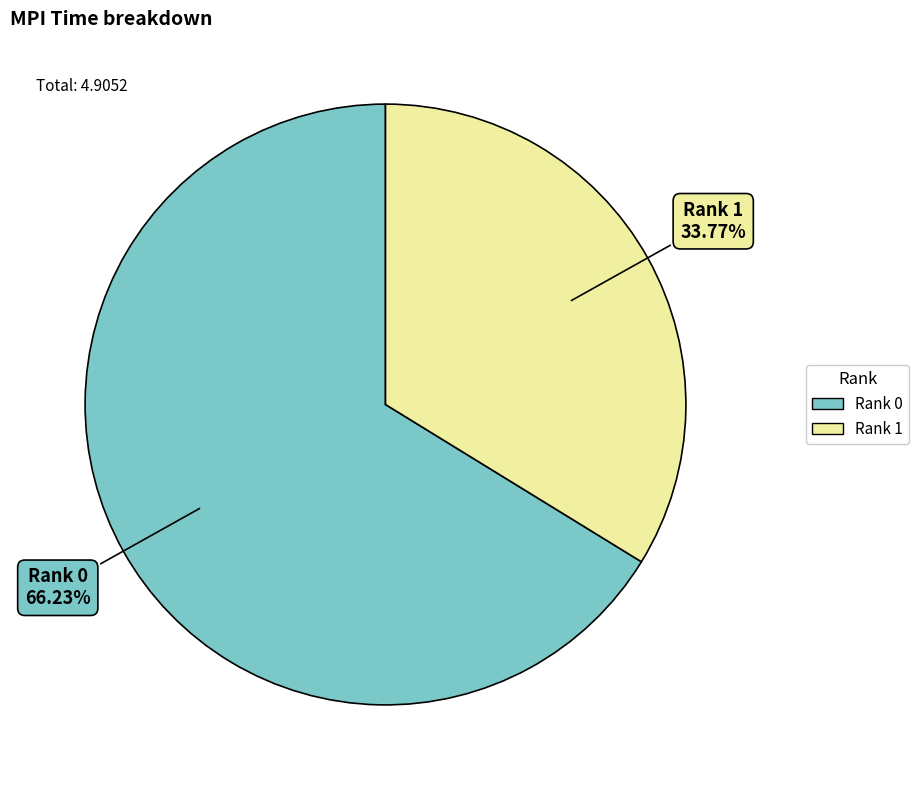

Rank the categories by value from highest to lowest.

Rank 0, Rank 1